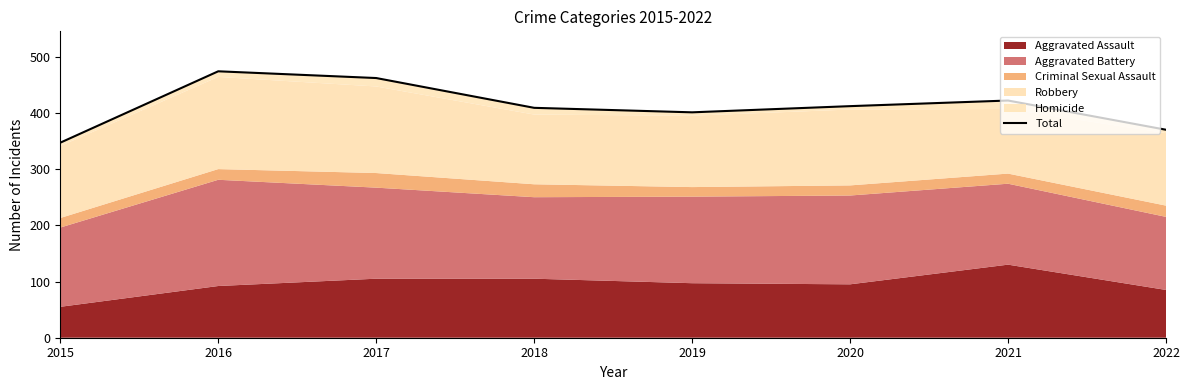

Where is the first local minimum?

2019